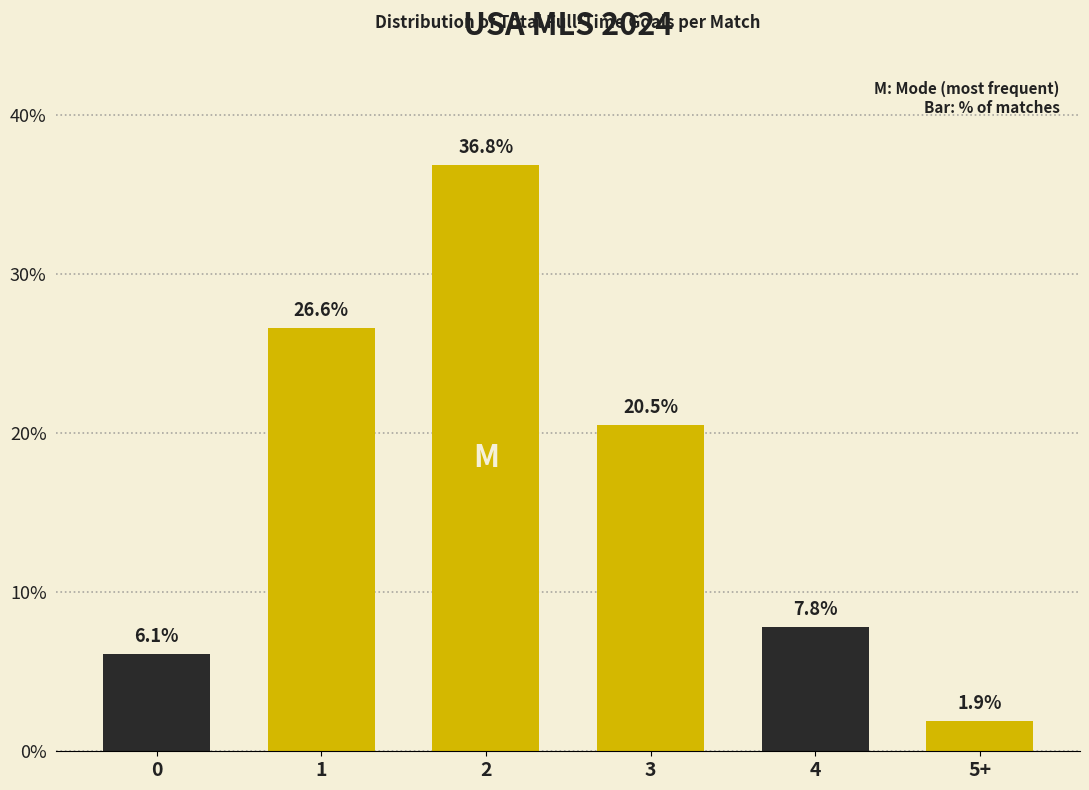

At which label is the value closest to 19?

3